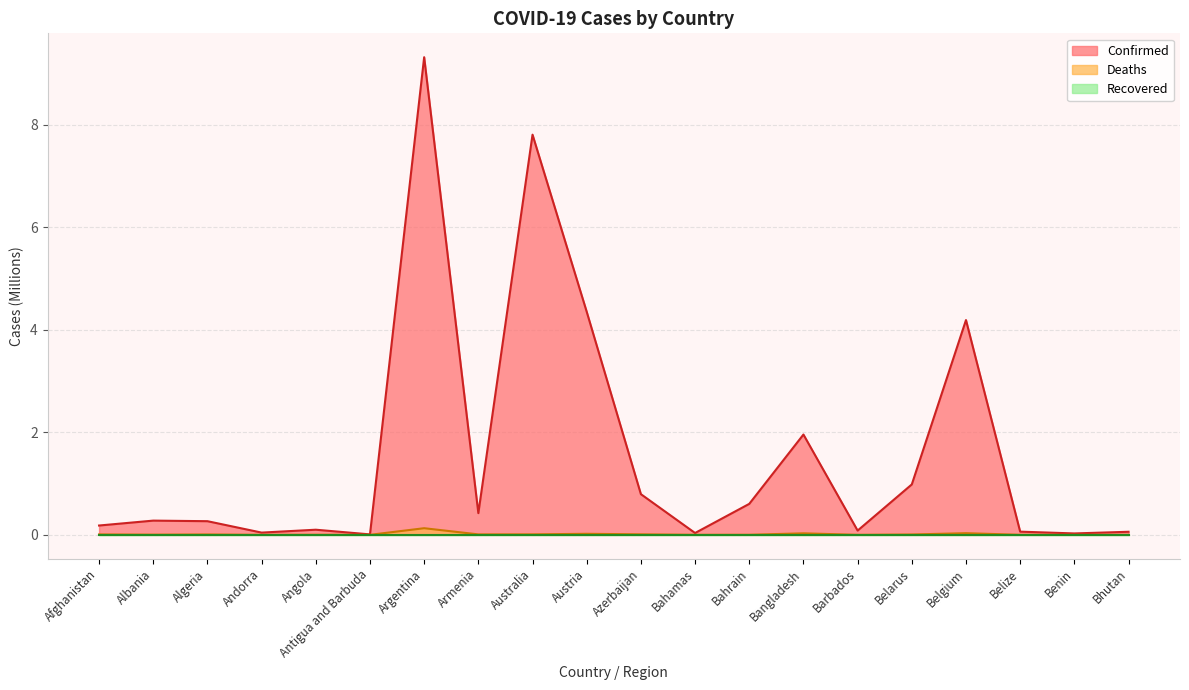

What is the maximum value shown in the chart?

9.3